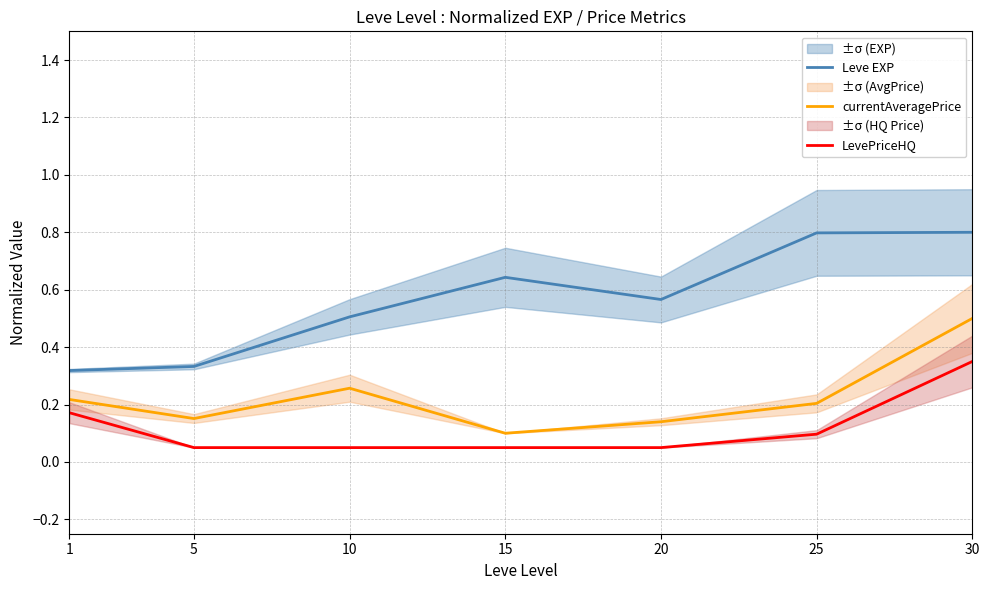

What is the approximate value of currentAveragePrice at 5?

0.2